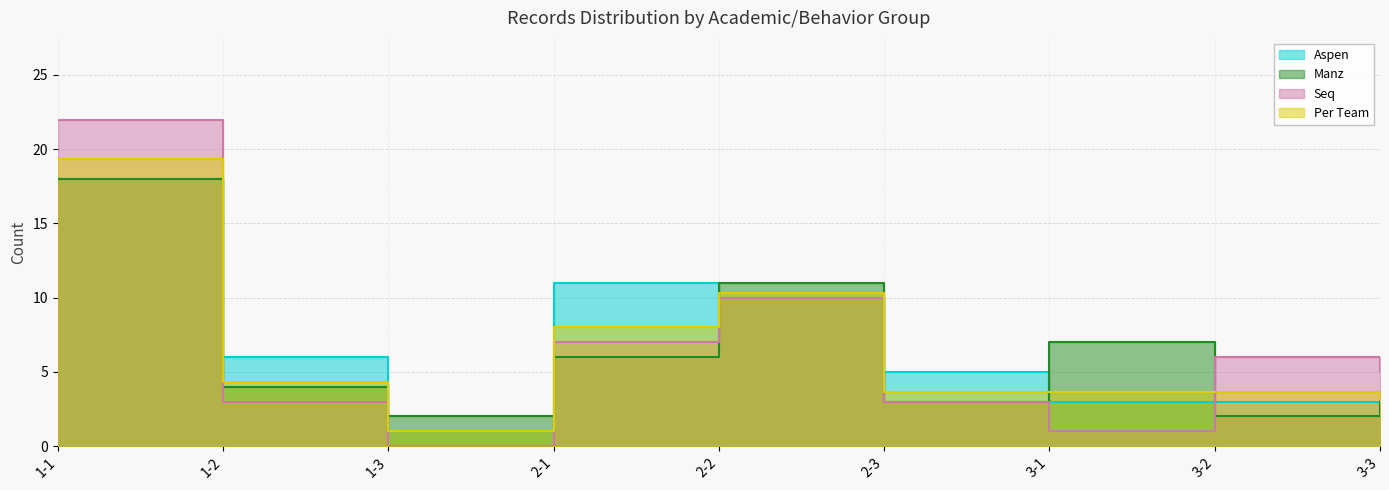

Rank the series at 2-2 from highest to lowest value.

Manz, Per Team, Aspen, Seq